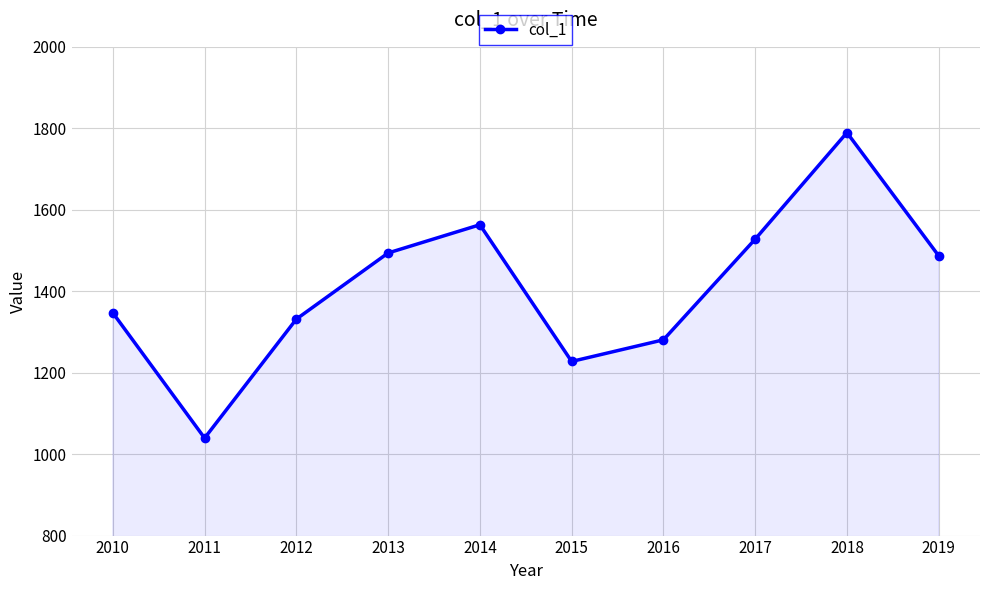

What is the change in value from 2010 to 2019?

+140.1